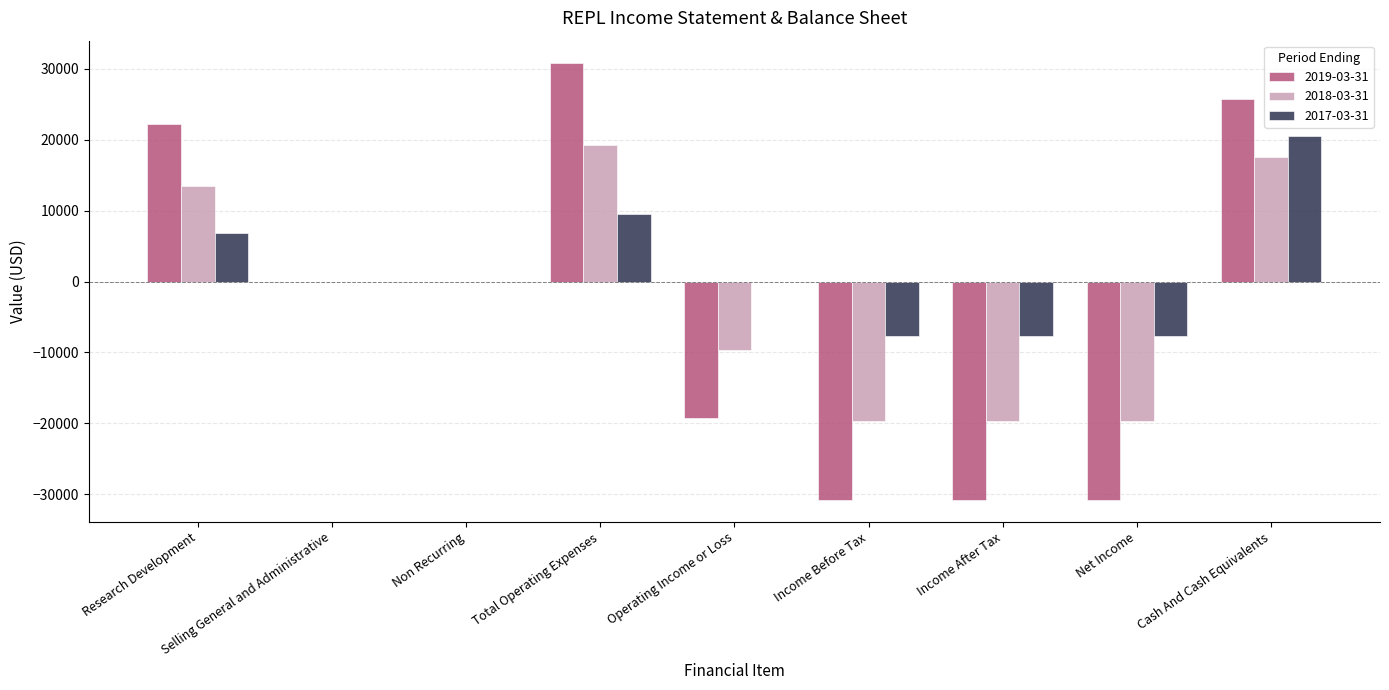

At which category does the chart reach its peak across all series?

Total Operating Expenses